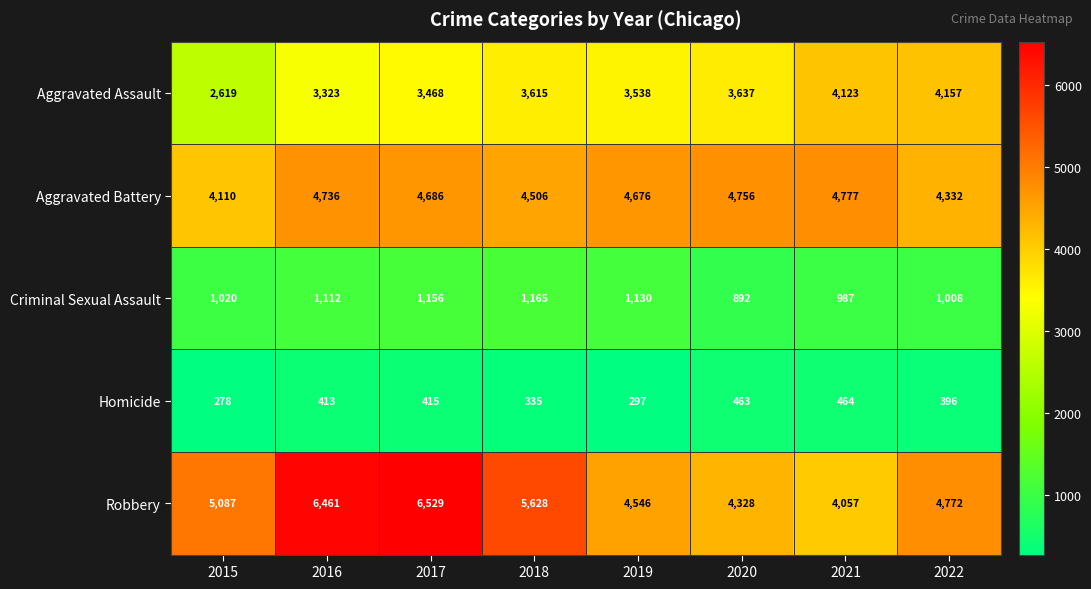

At which label is Aggravated Battery closest to 4443?

2018